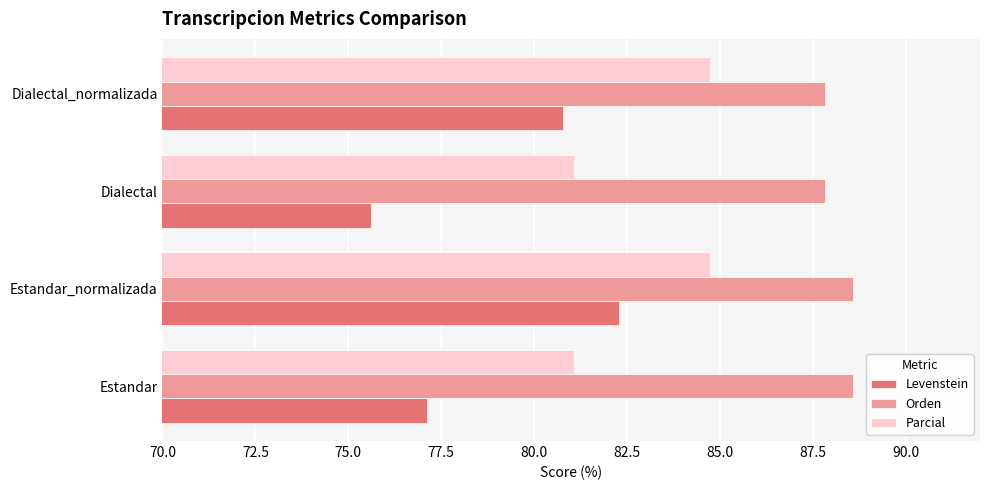

What is the sum of all Levenstein values?

315.8